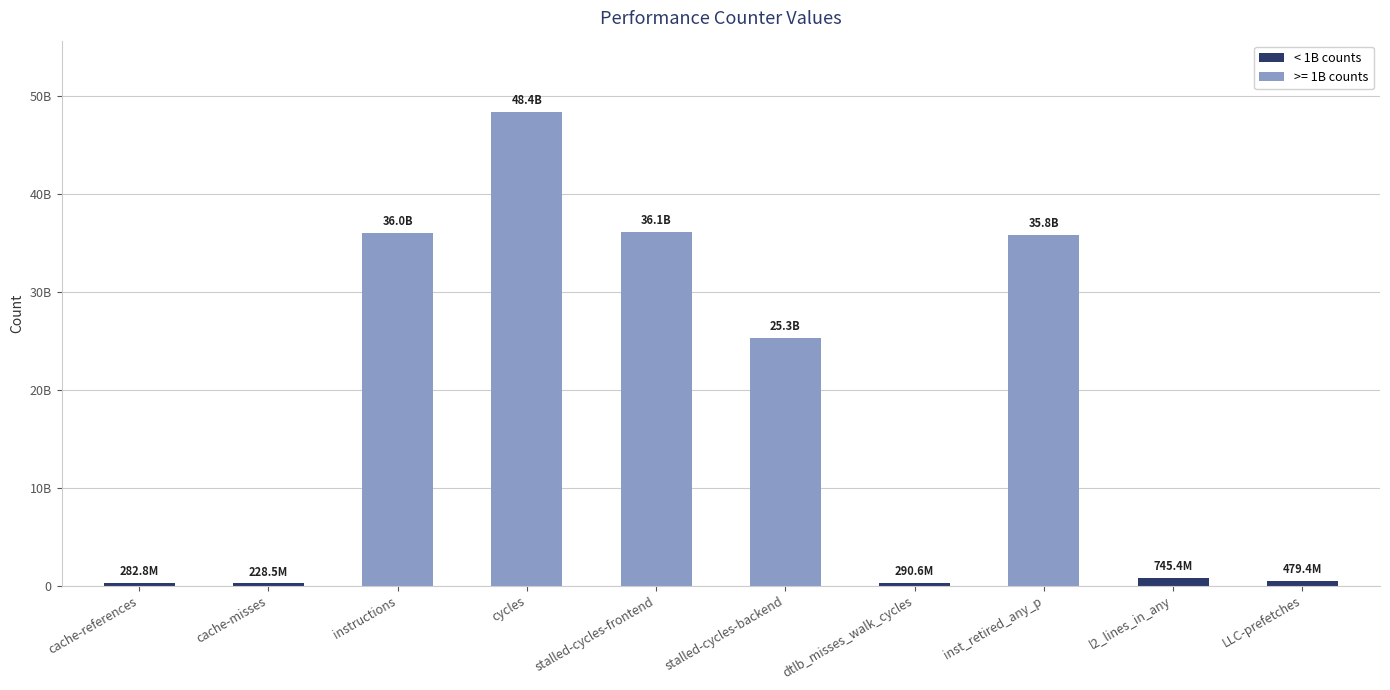

Are the bars horizontal?

No